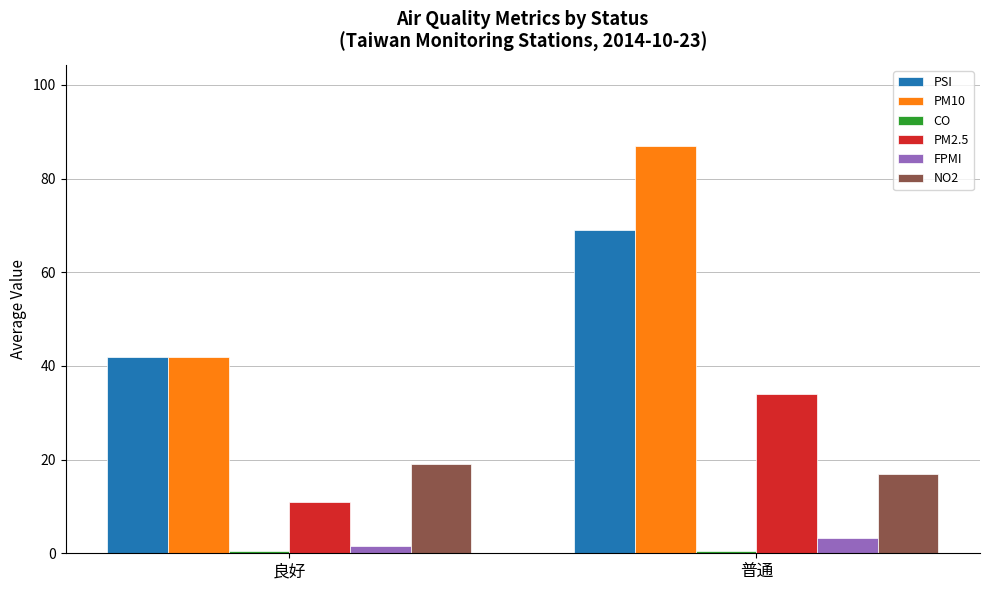

What is the difference between the FPMI values at 良好 and 普通?

1.8